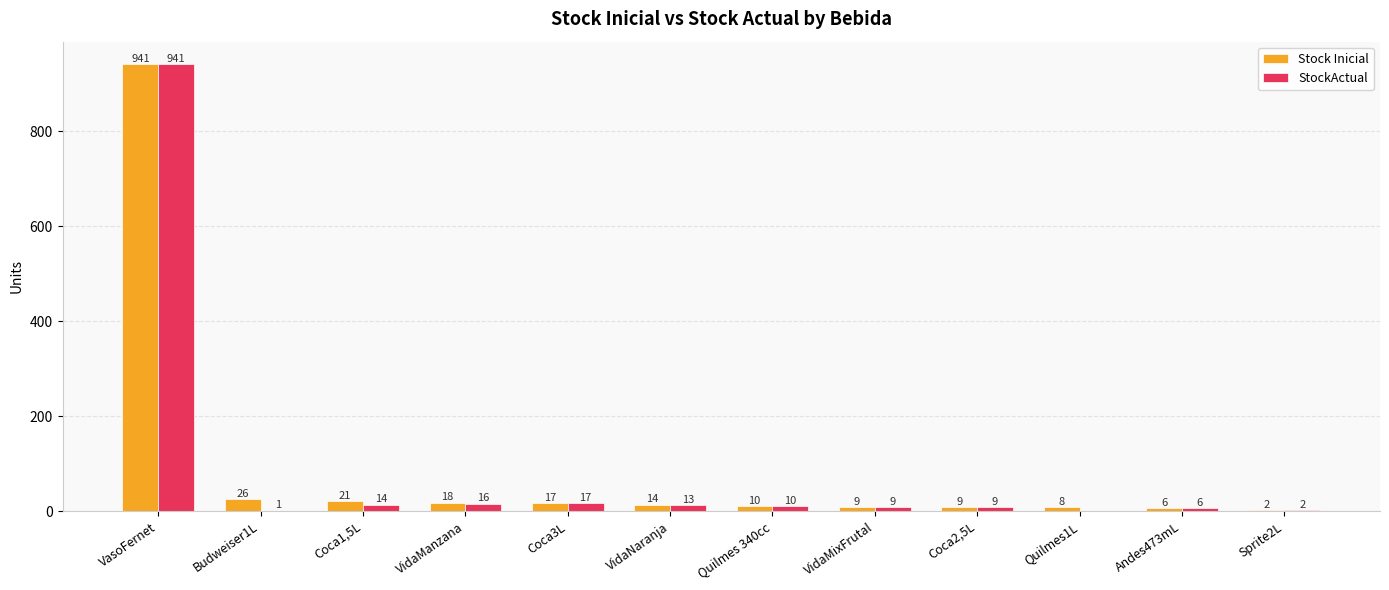

How many categories are shown in the chart?

12